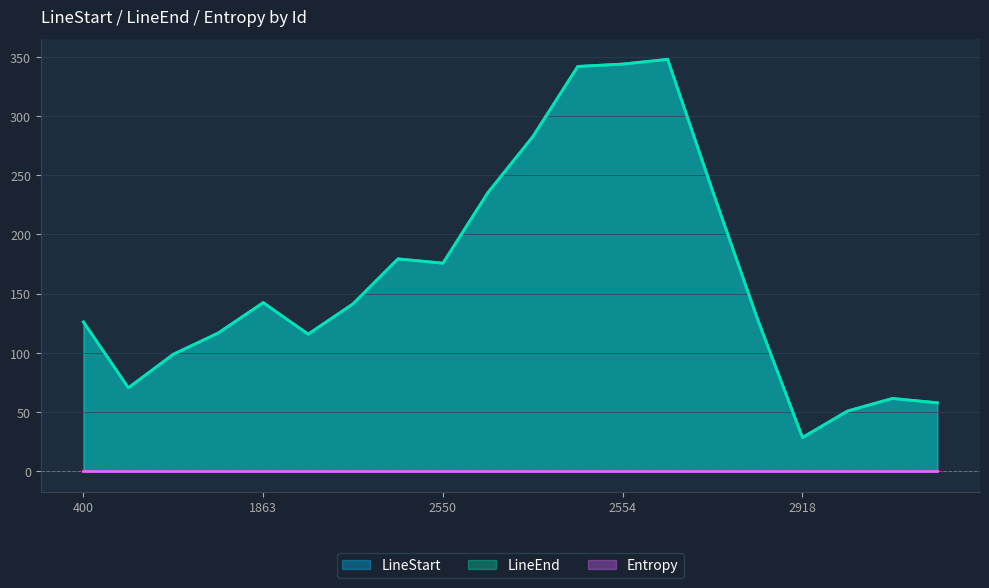

True or false: LineEnd and Entropy cross at least once.

False